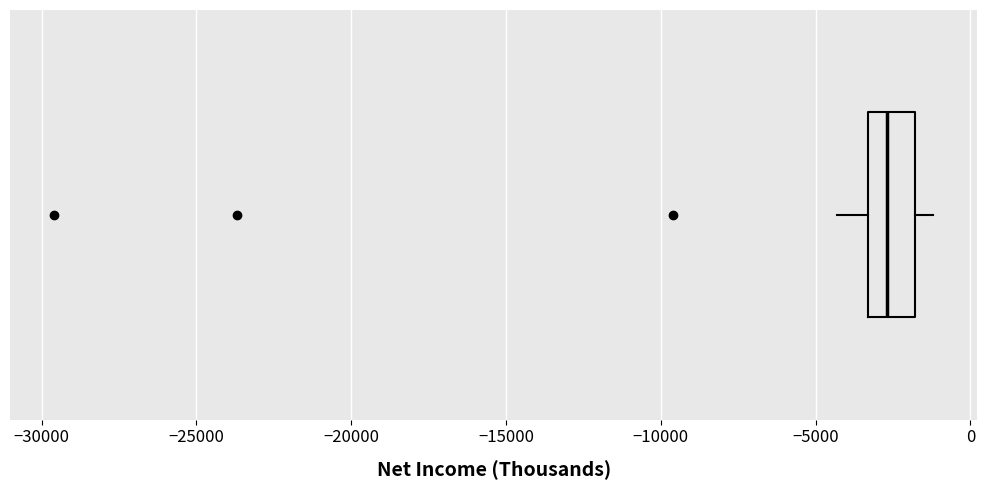

Read this box plot against the x-axis: the position of the median line, the range covered by the box, and the ends of both whiskers. The values are not printed on the chart, so give them approximately, as read against the axis.

median -2500, box -3500 to -2000, whiskers -4500 to -1000